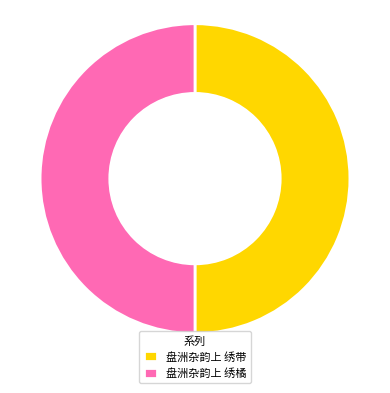

Is it true that 盘洲杂韵上 绣带 is 44% of the pie?

False